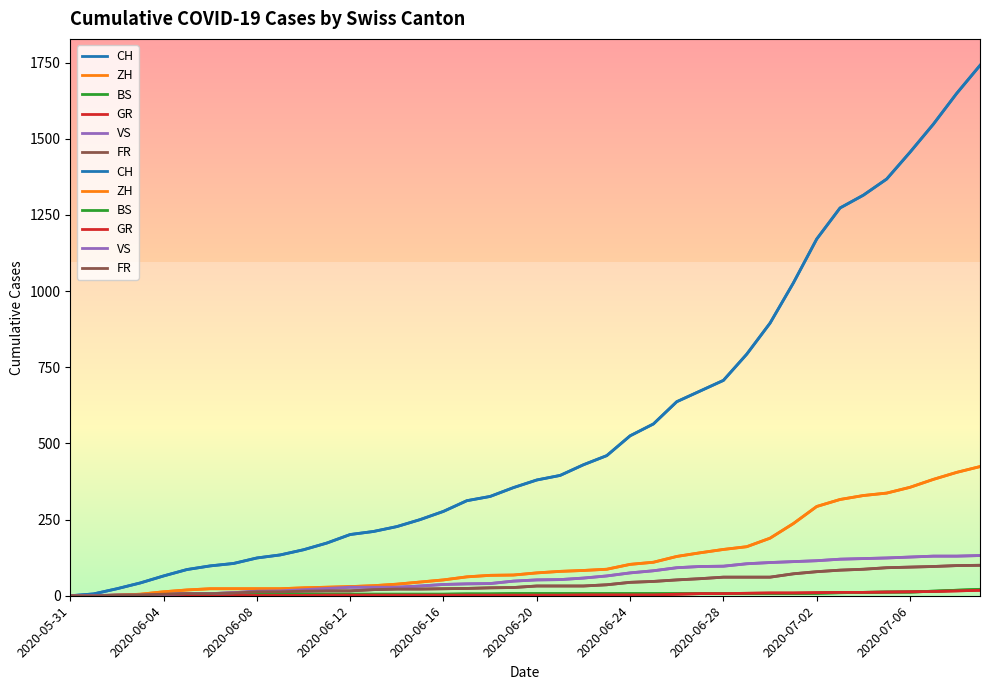

True or false: GR has a value of 1 at 13.

False